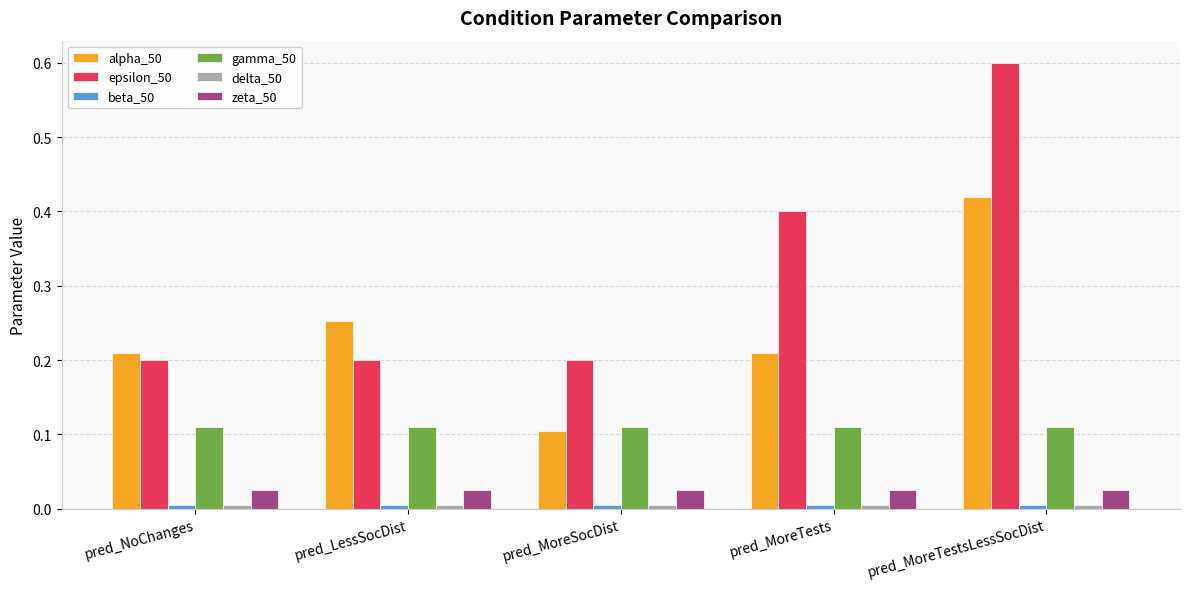

Is it true that alpha_50 equals 0.4 at pred_NoChanges?

False